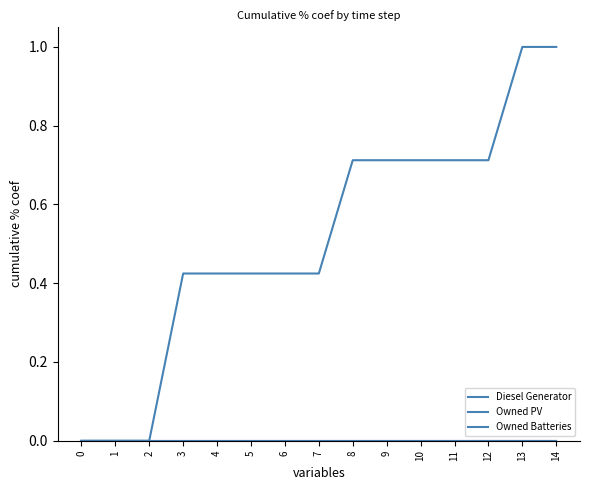

What is the spread (max minus min) of values at 12?

0.7